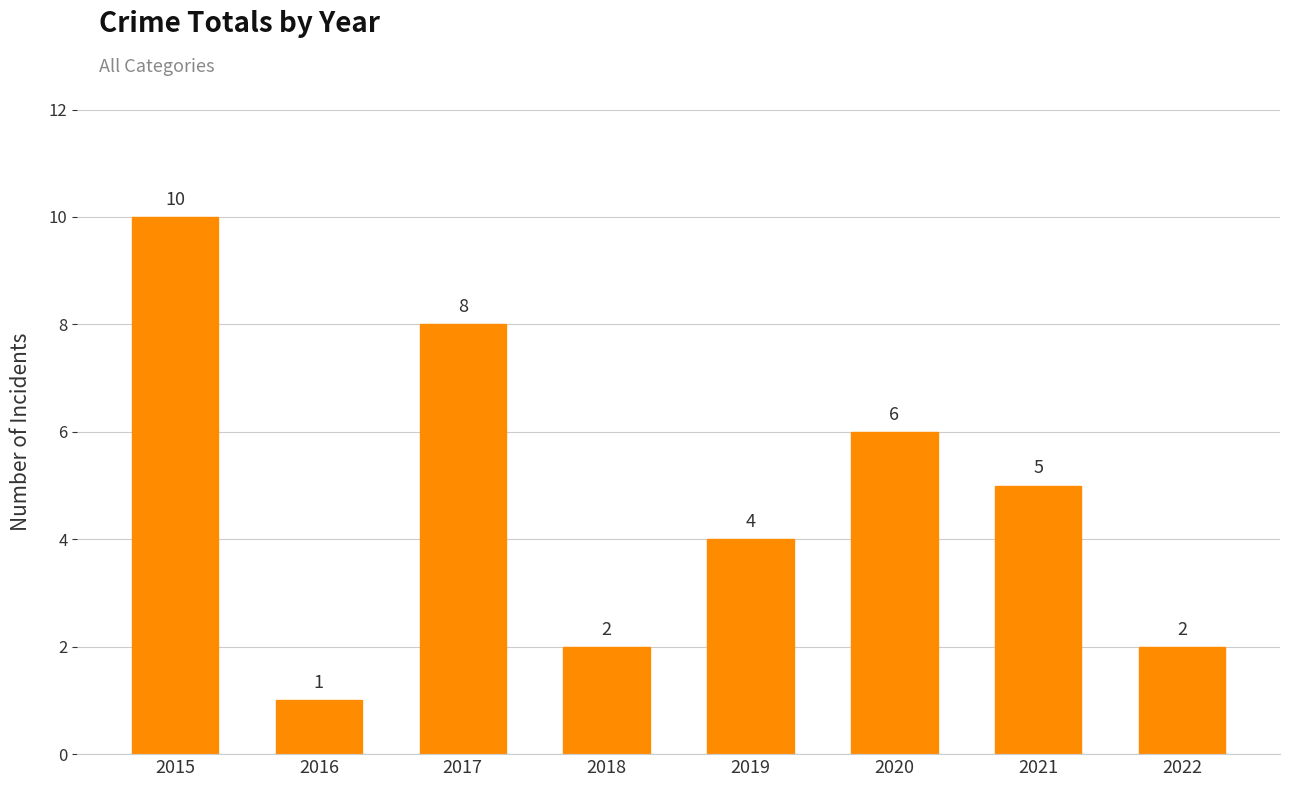

How many data points are less than 5?

4